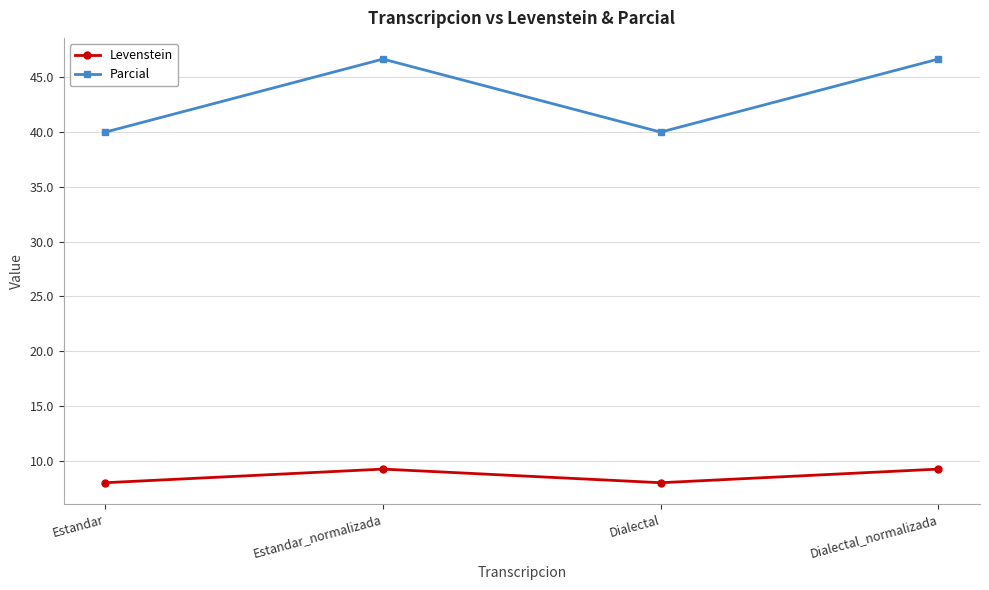

Is this an area chart (filled region under the line)?

No